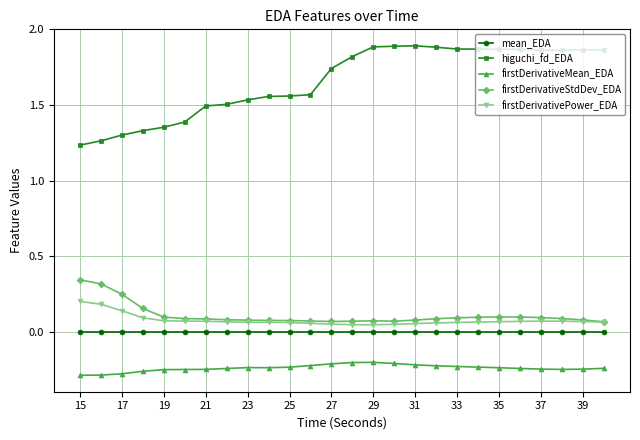

Which series has the largest total across all categories?

higuchi_fd_EDA